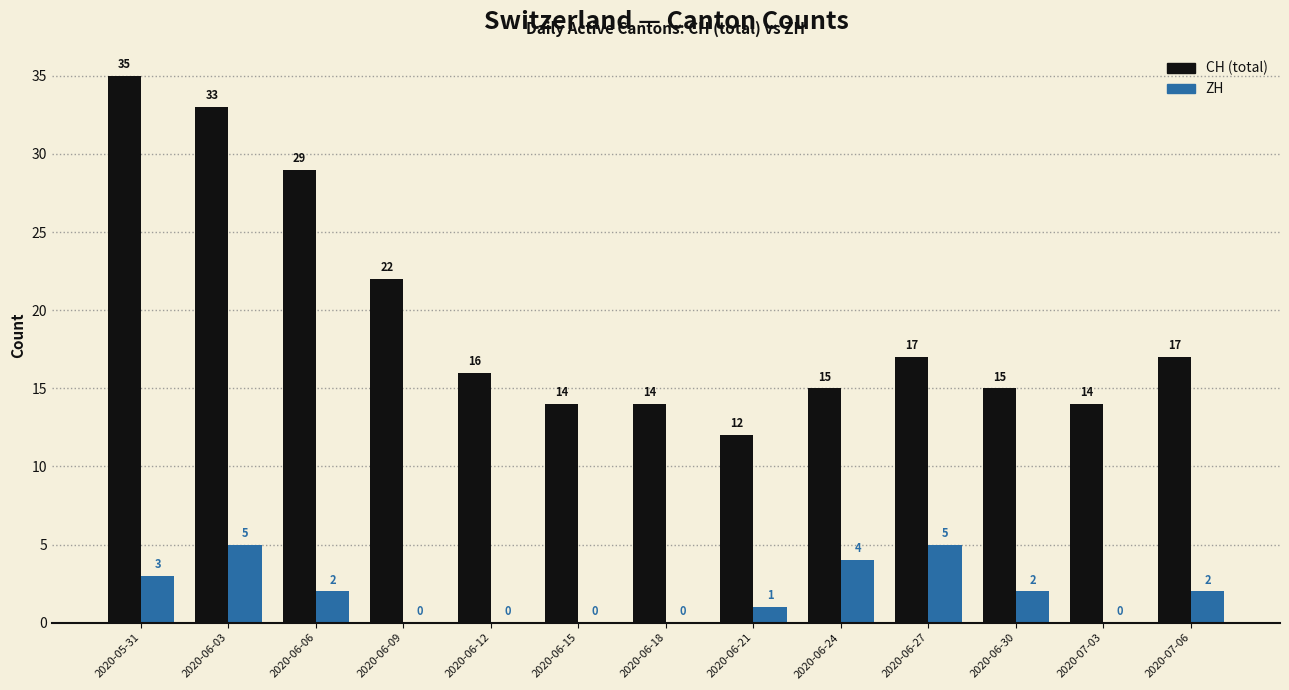

What is the total value across all series at 2020-06-30?

17